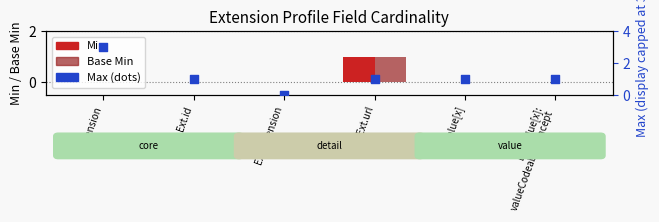

Which series reaches the minimum Y coordinate?

Min